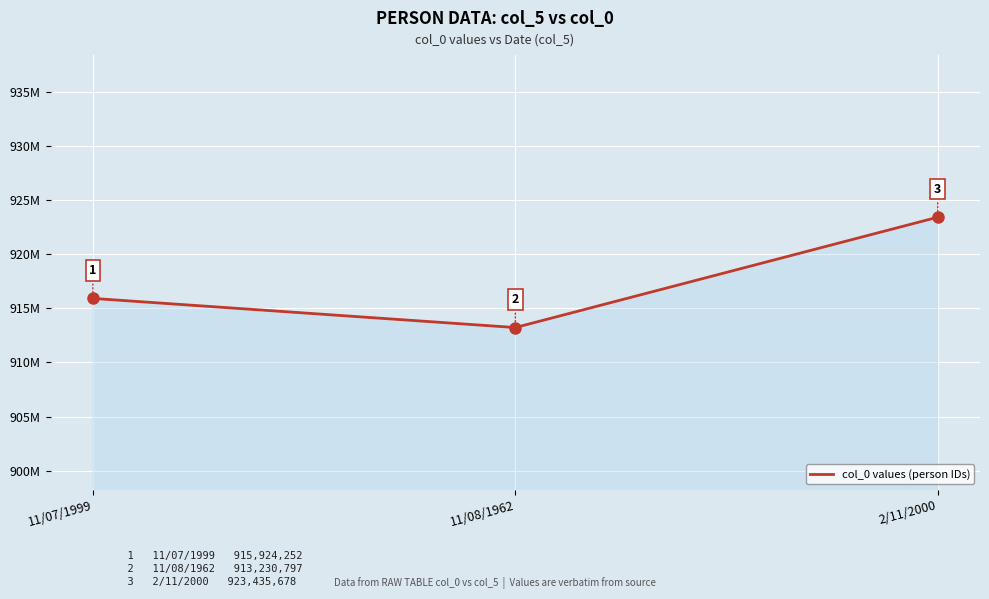

What is the smallest value displayed?

913230797